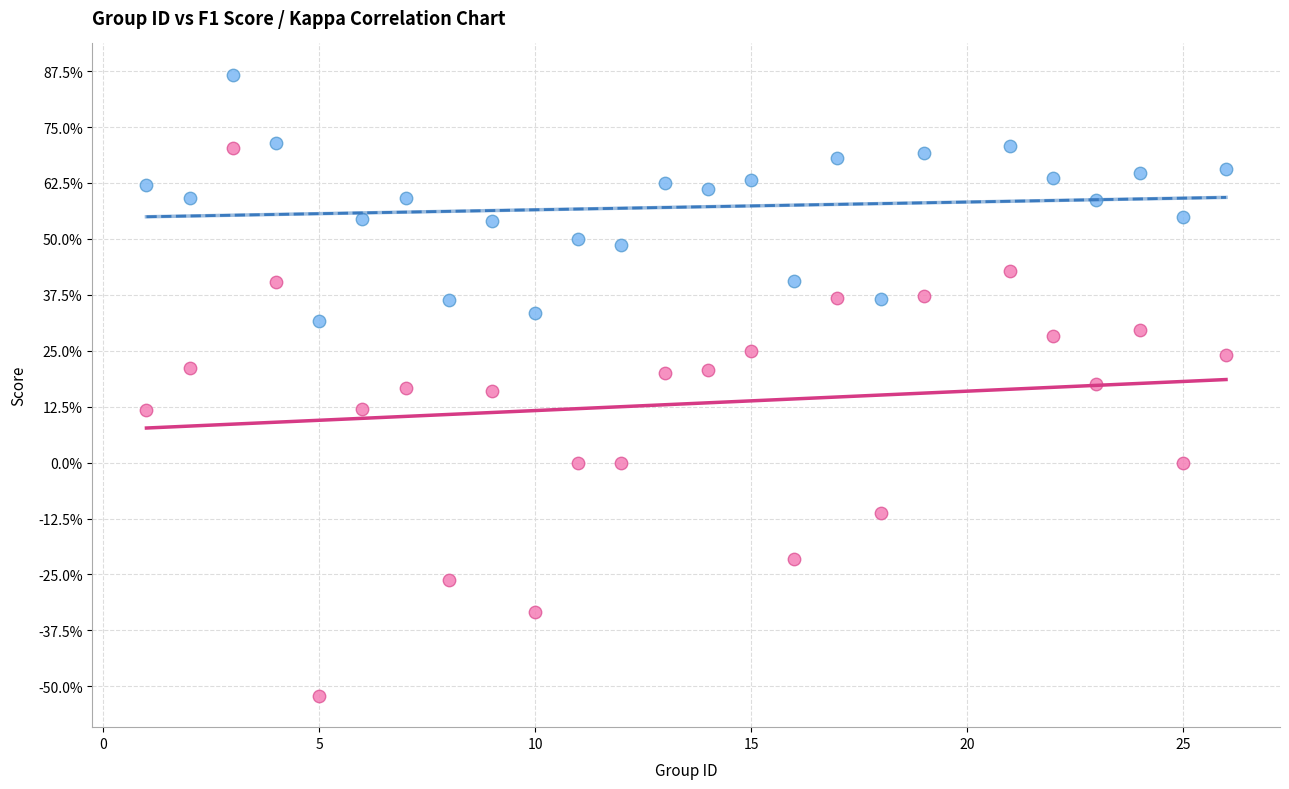

What are all the series names shown in the legend?

F1 Score, Cohen's Kappa